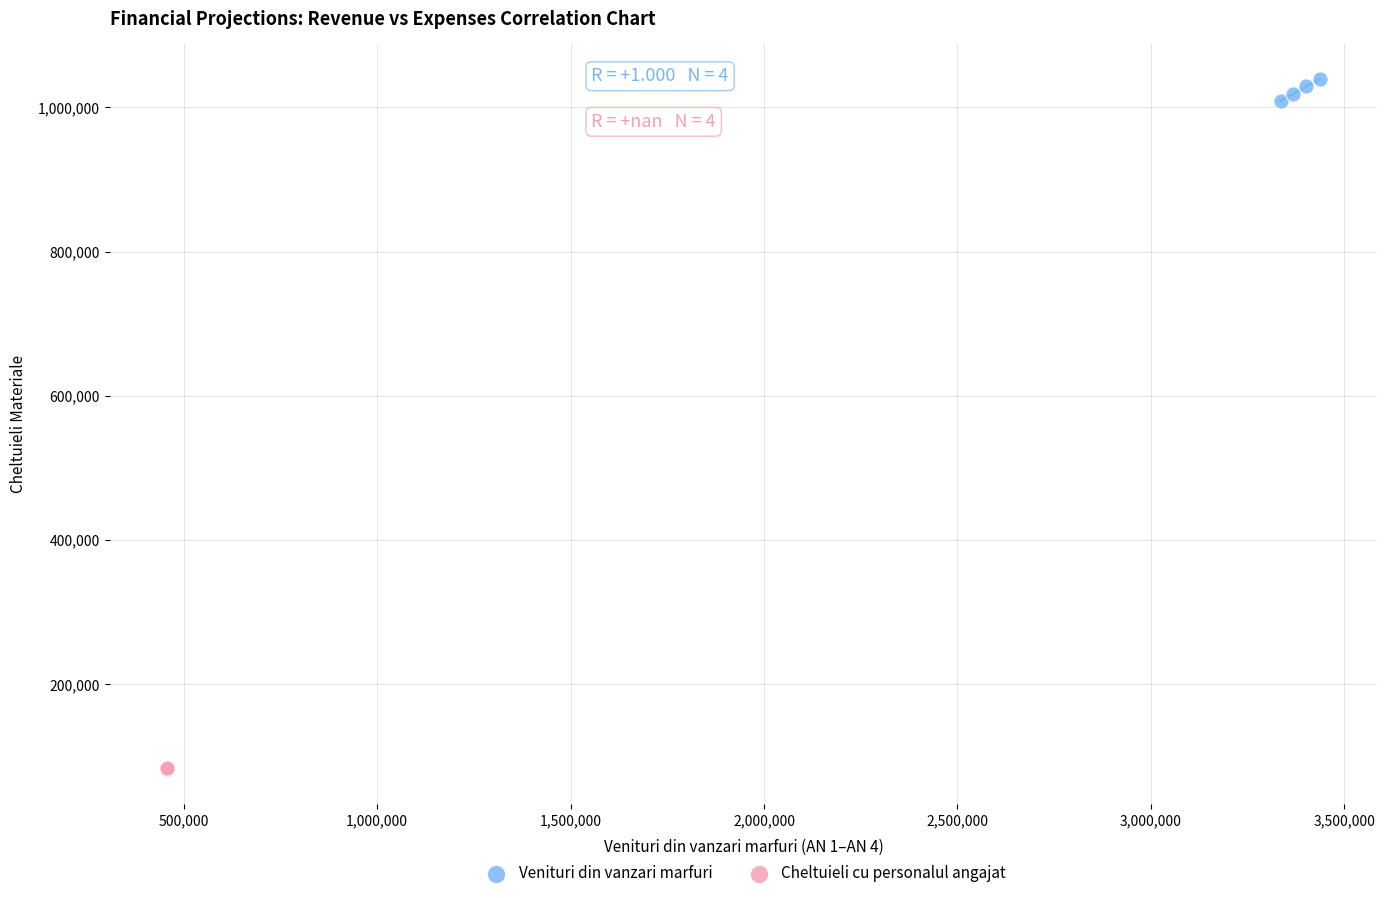

What are all the series names shown in the legend?

Venituri din vanzari marfuri, Cheltuieli cu personalul angajat